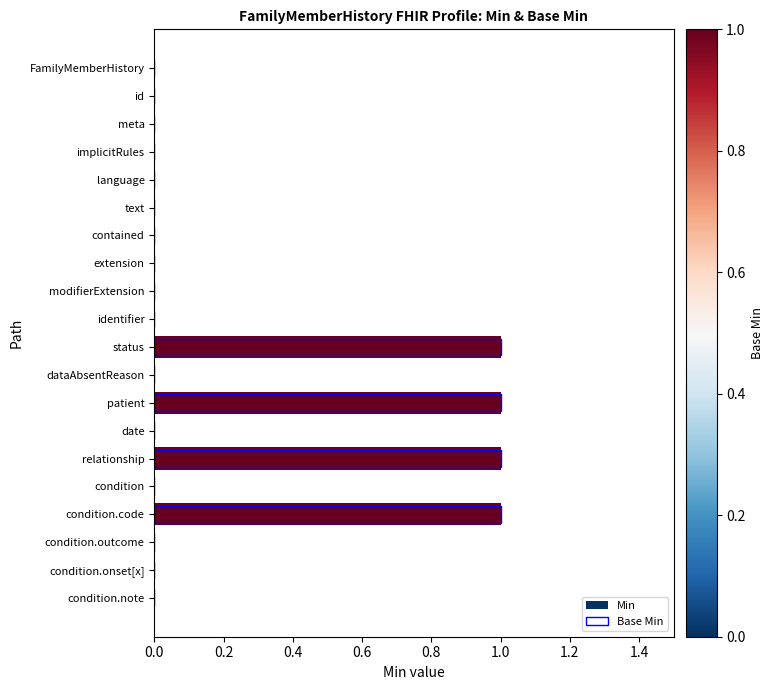

What is the difference between the maximum and minimum values in the Base Min series?

1